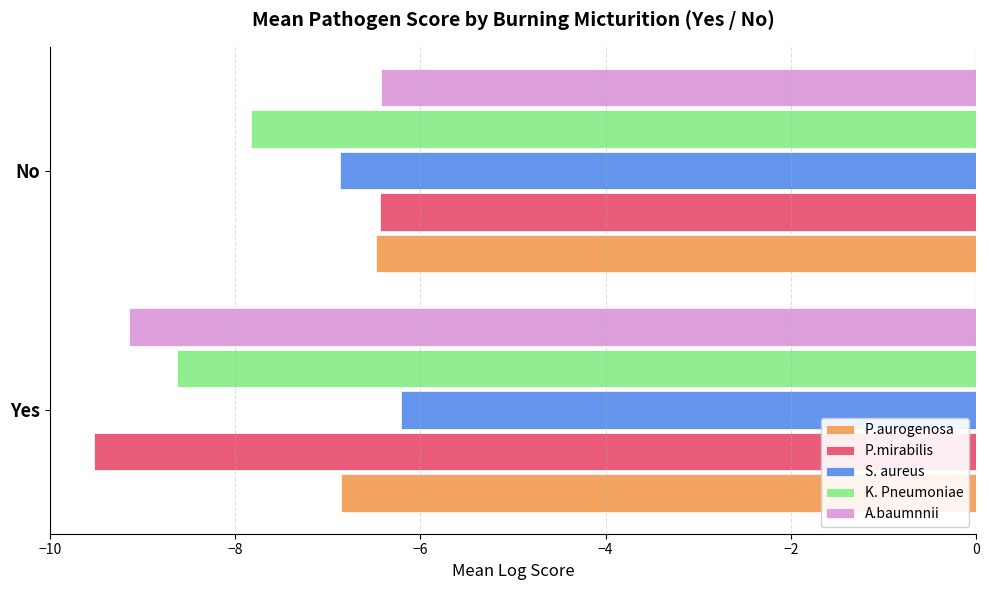

Is it true that A.baumnnii equals -5.9 at Yes?

False